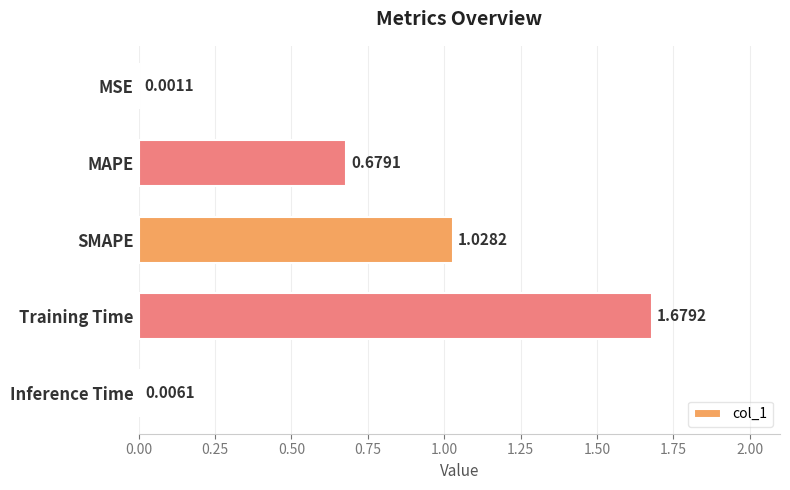

At which category does the chart reach its peak across all series?

Training Time